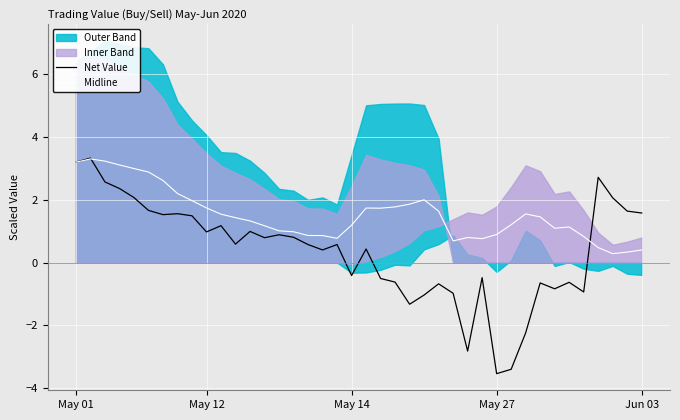

What is the minimum value for Net Value?

-3.5